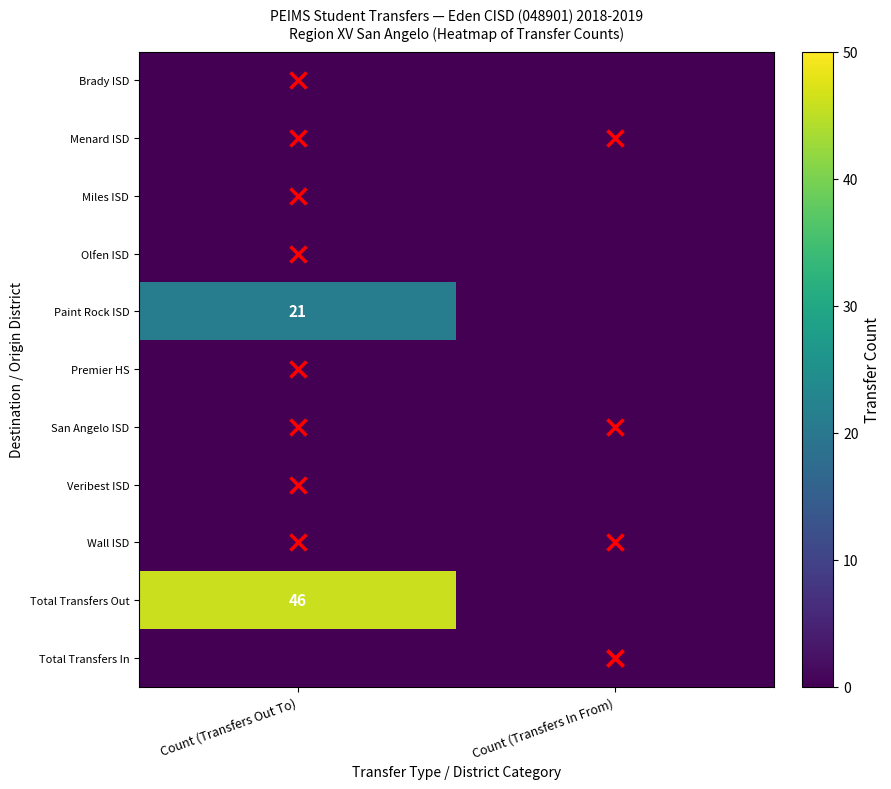

The value of Total Transfers Out at Count (Transfers Out To) is 46. True or false?

True